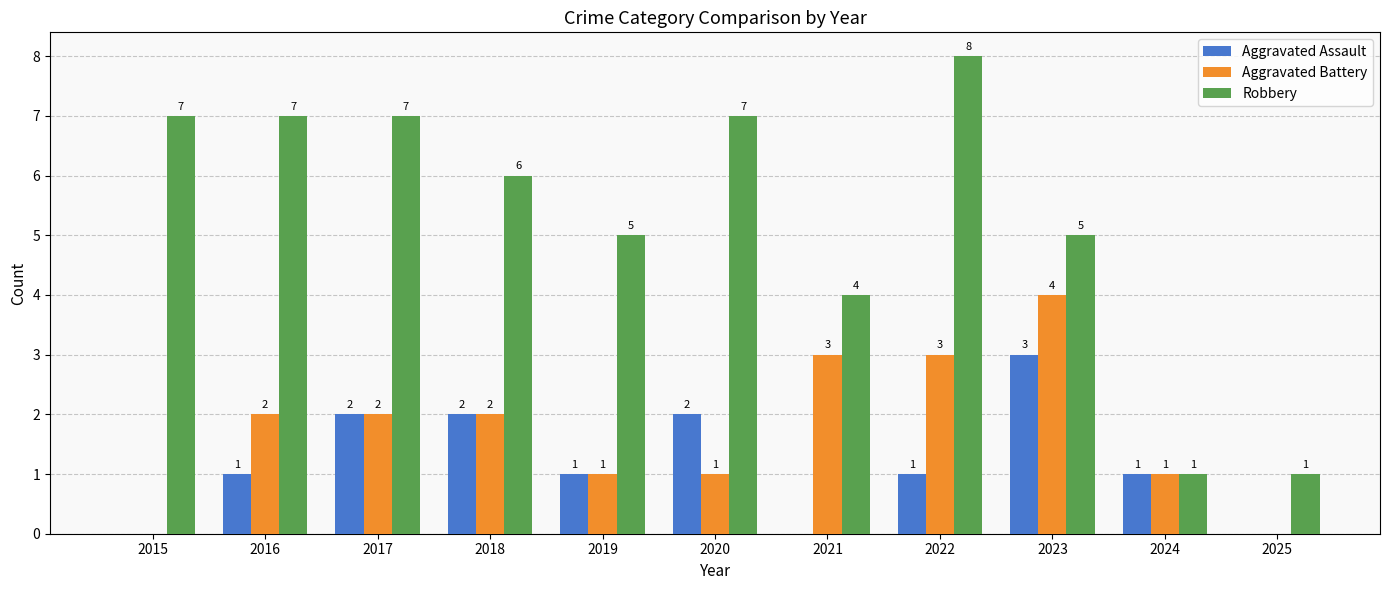

How many distinct data groups are displayed?

3